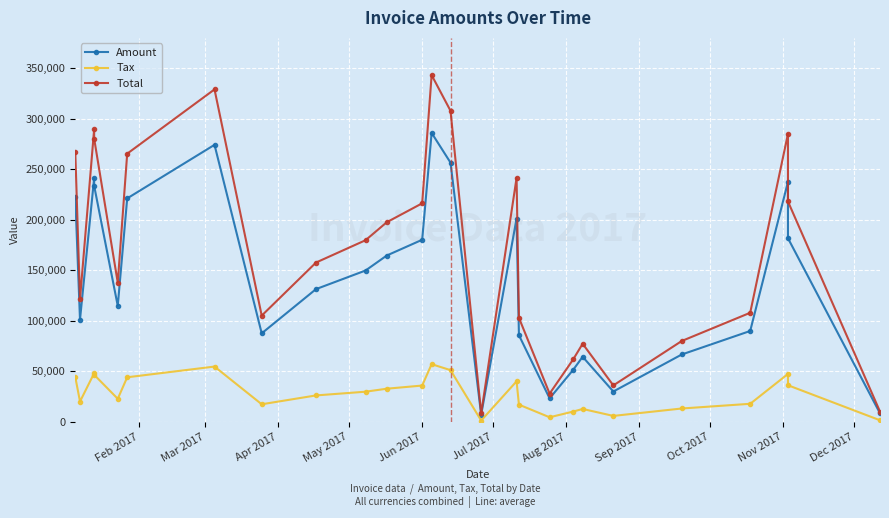

What is the minimum value for Total?

8600.4